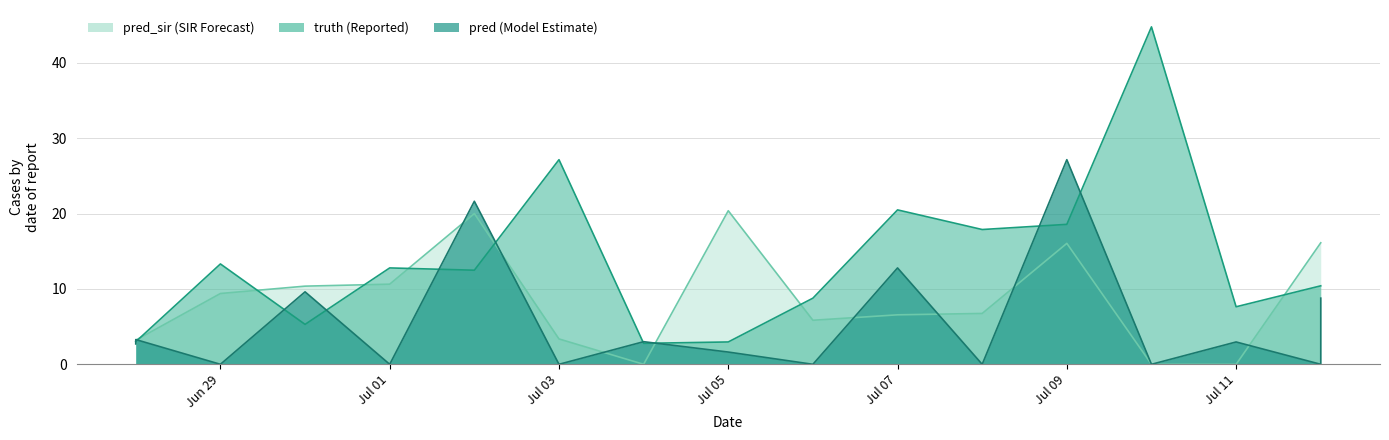

How many data points in pred are less than 2?

8